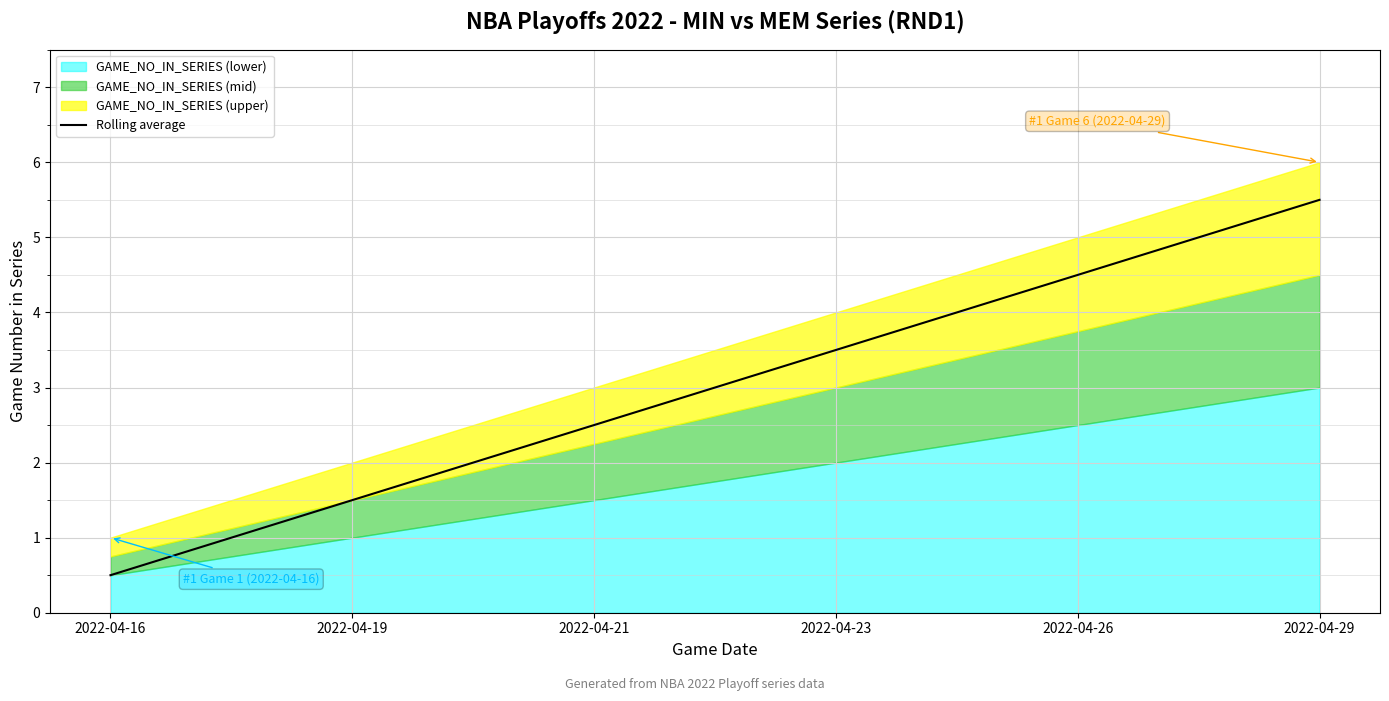

True or false: the data shows 0.9 at 2022-04-16.

False